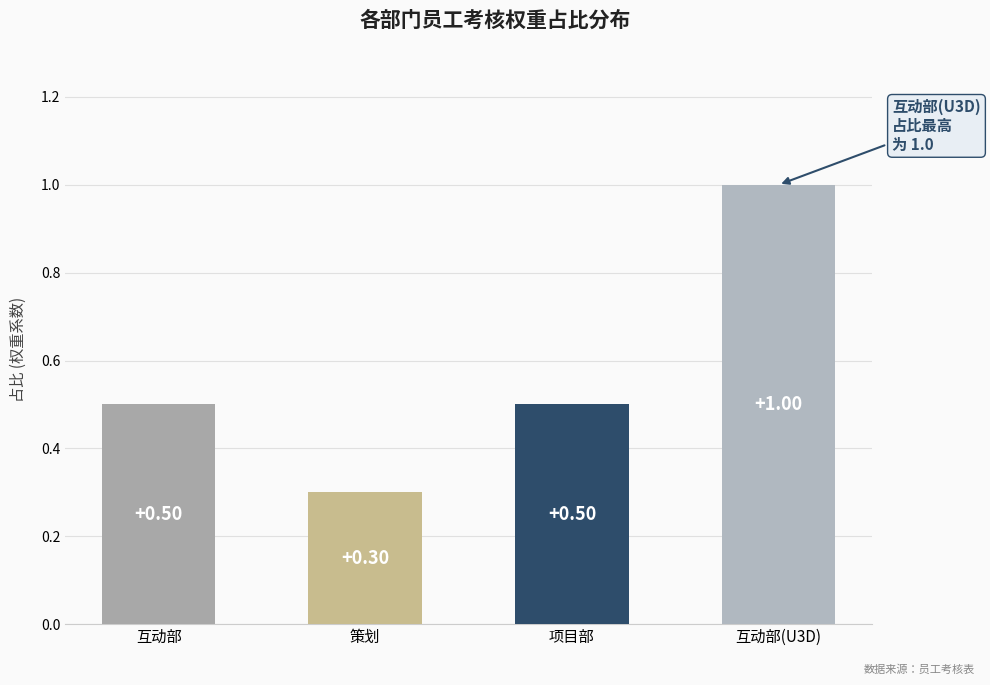

What is the average value?

0.6